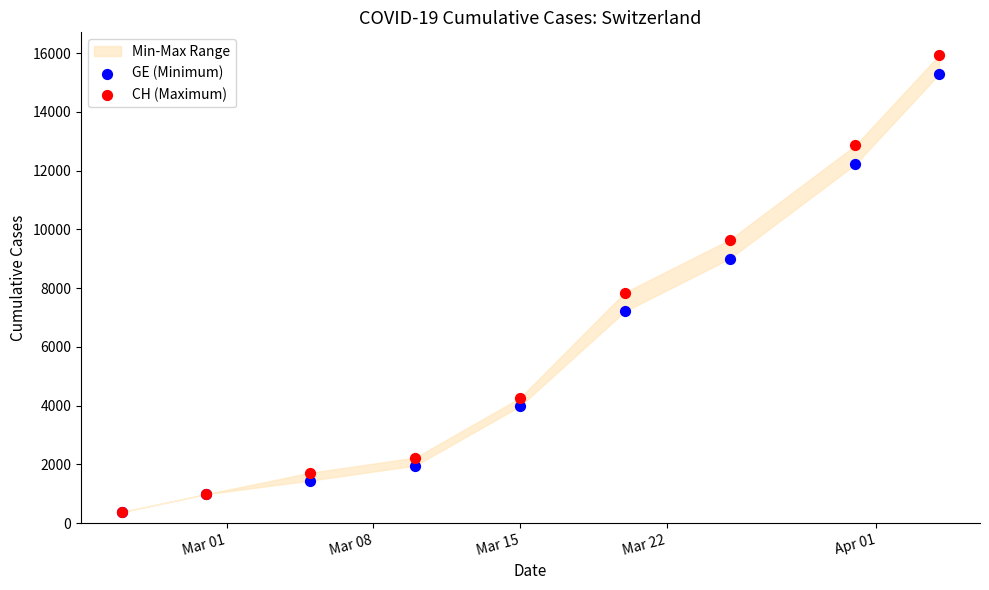

In the CH (Maximum) series, what Y value is closest to 8150?

7847